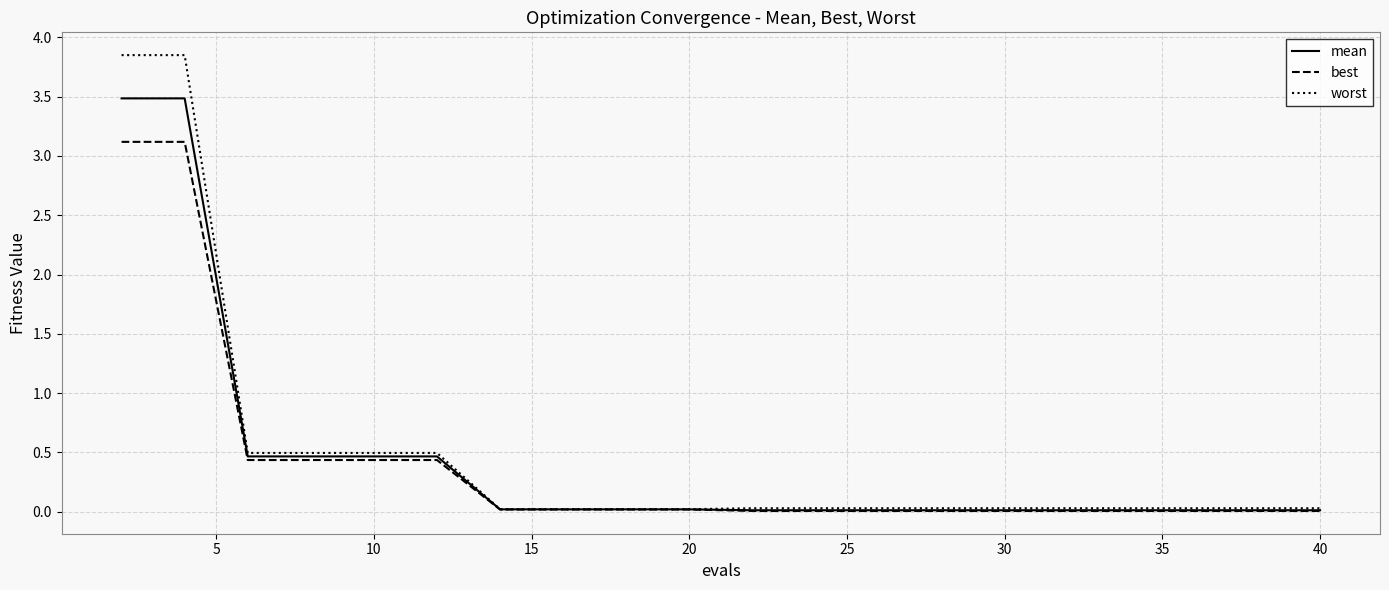

Rank the series by their maximum value, from lowest to highest.

best, mean, worst